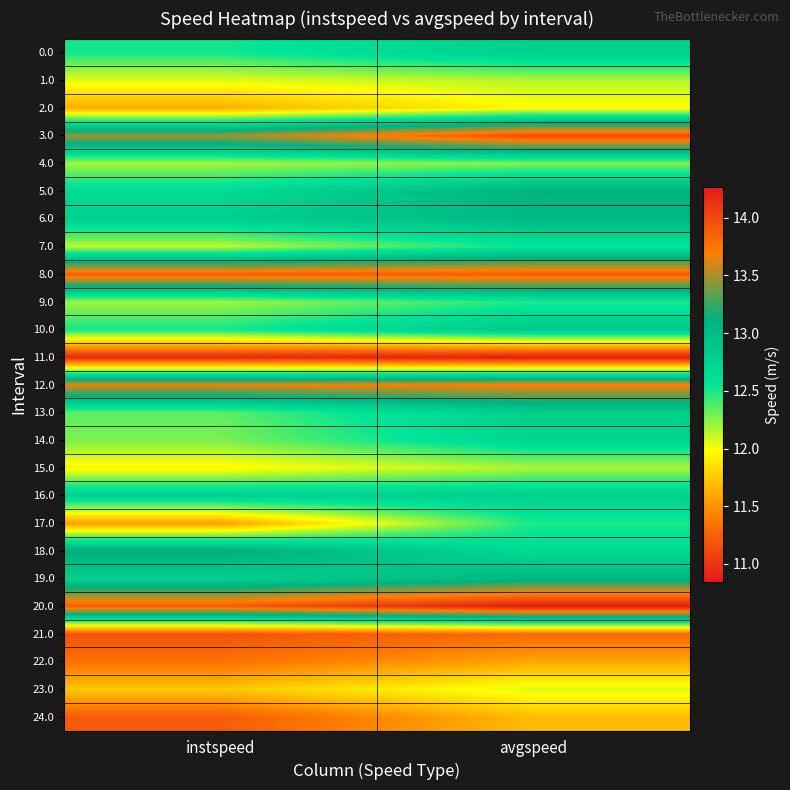

What is the spread (max minus min) of values at instspeed?

3.0